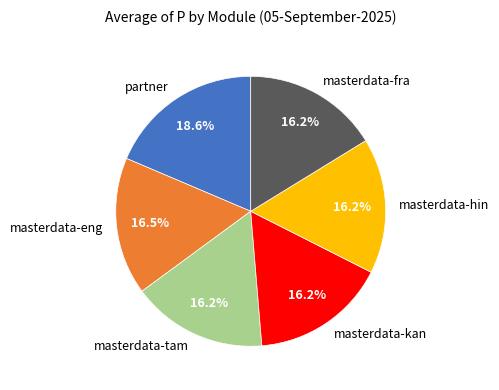

How many slices are in this pie chart?

6